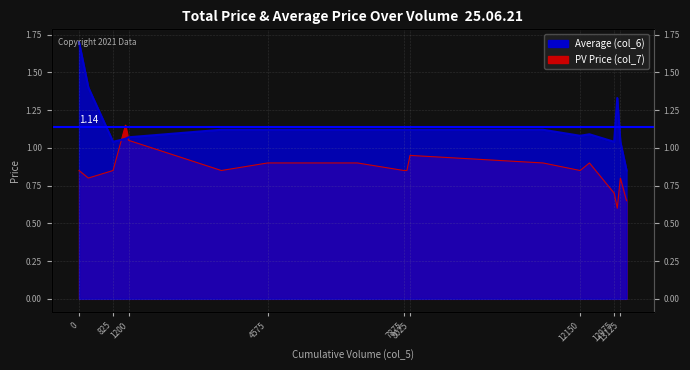

What is the value of the col_6 point at the 14th from the left?

1.1